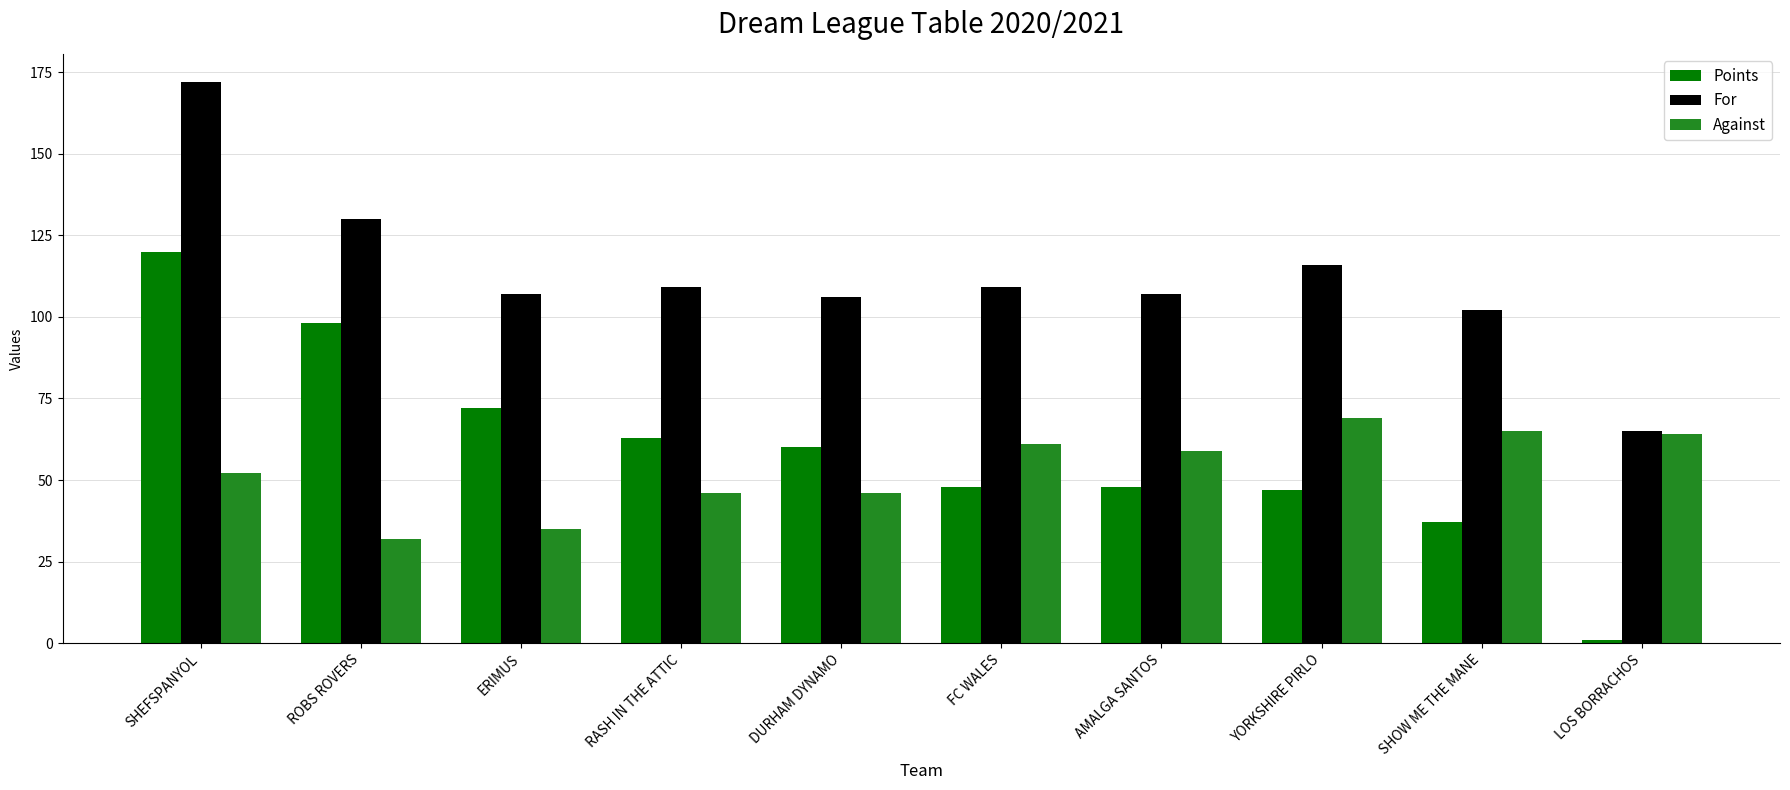

How many groups of bars are there?

10